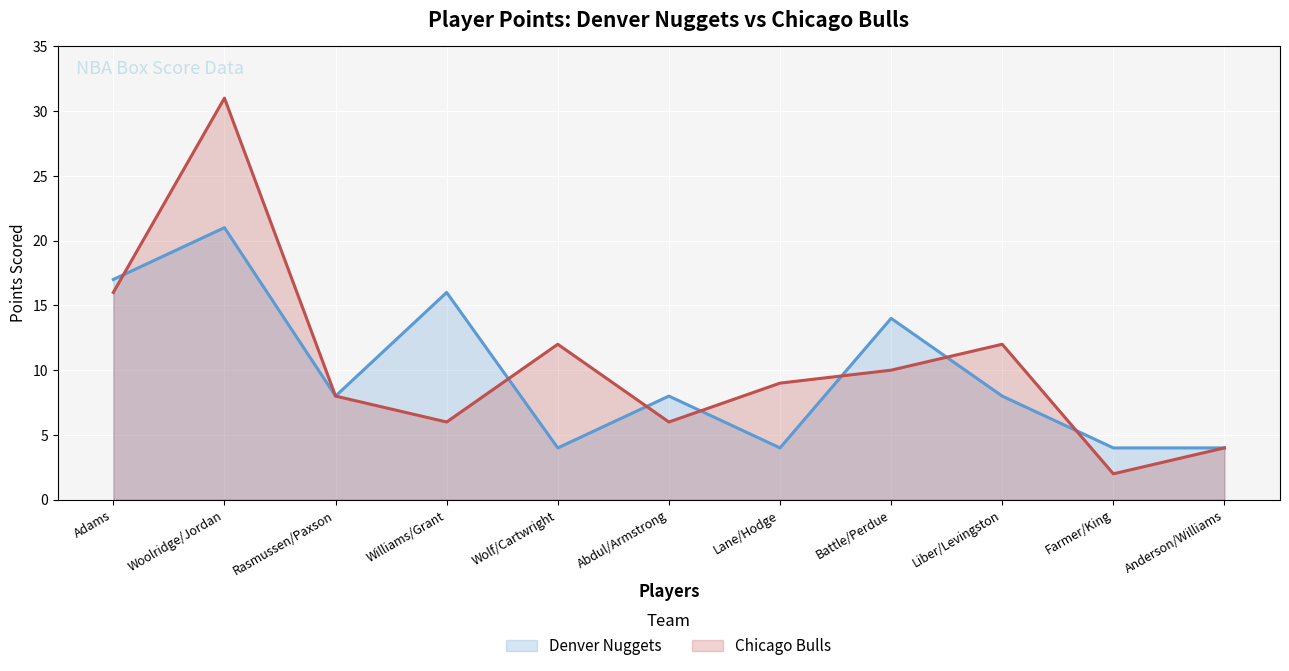

What is the label of the 11th point from the right?

Adams